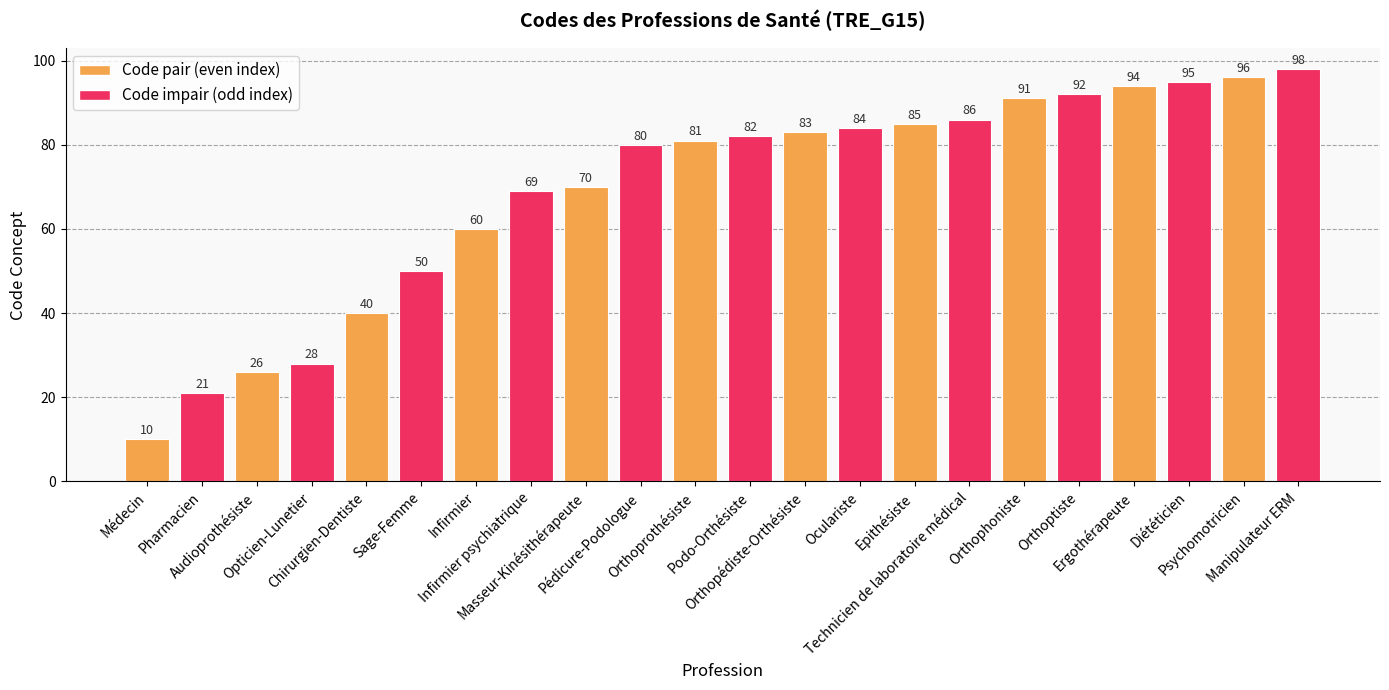

Are the bars grouped side by side (vs. stacked)?

No